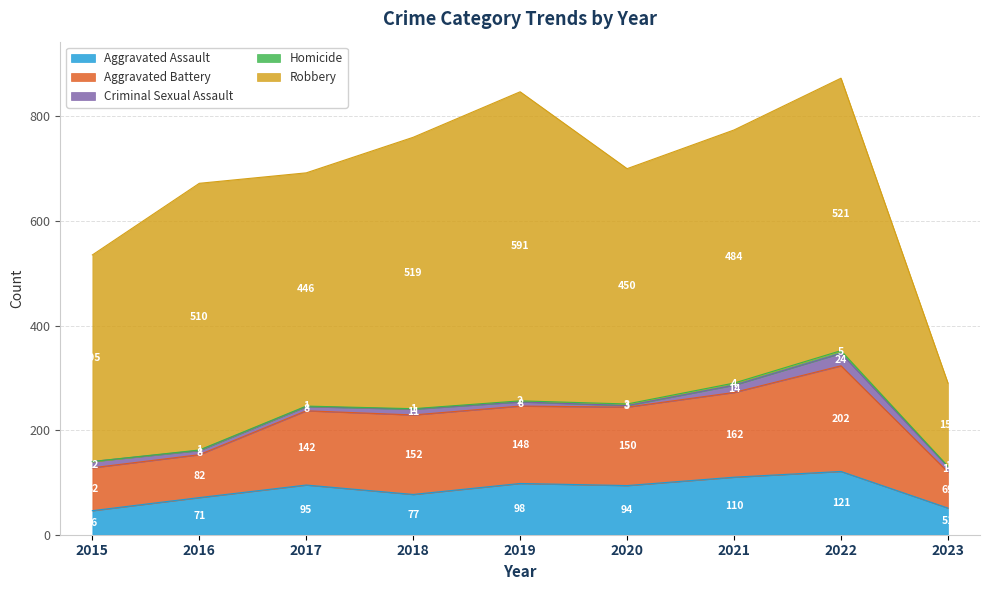

True or false: Aggravated Battery and Aggravated Assault intersect in this chart.

False